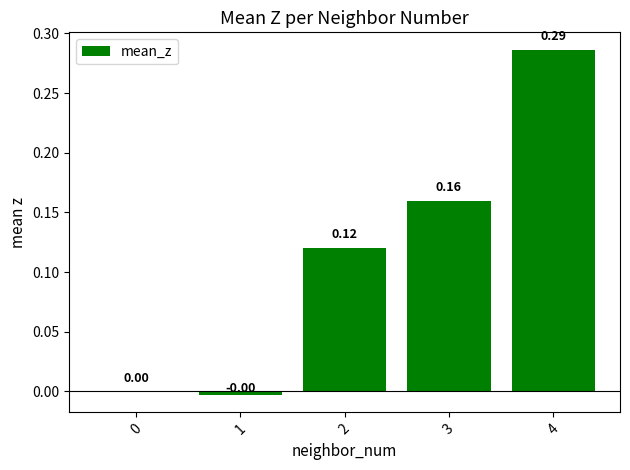

What is the change in value from 3 to 4?

+0.1